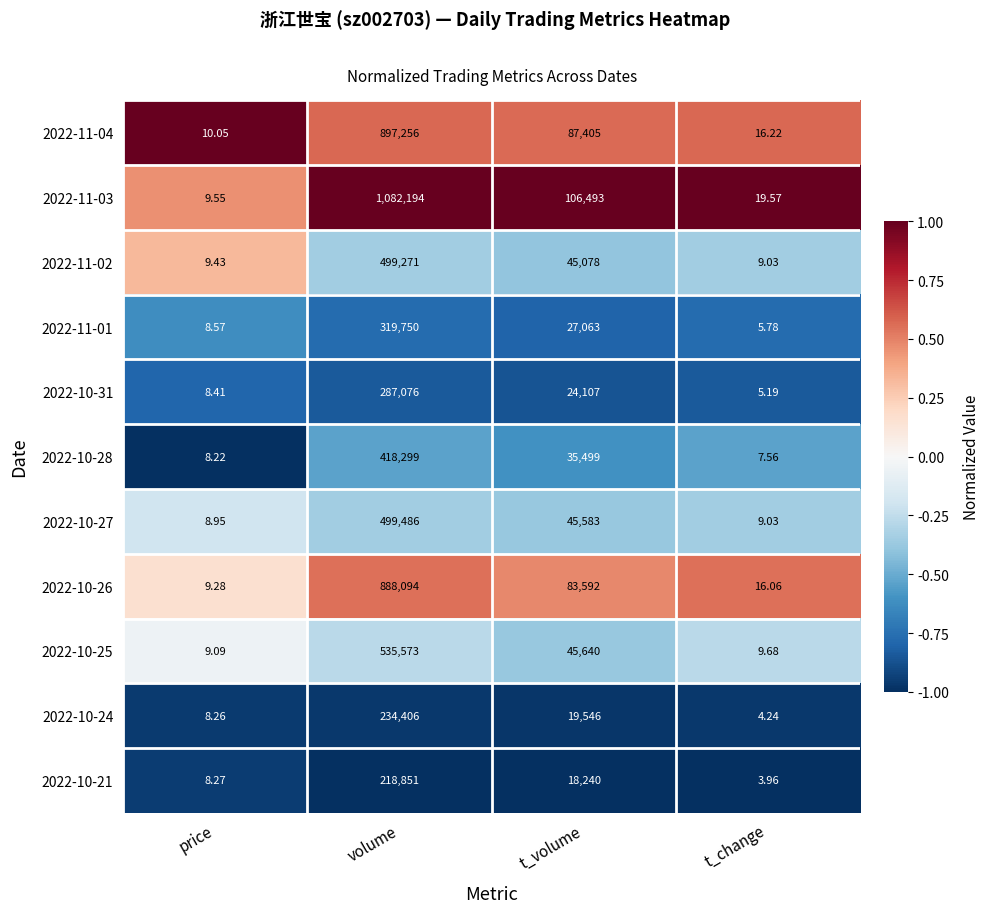

Which series has the largest total across all categories?

2022-11-03